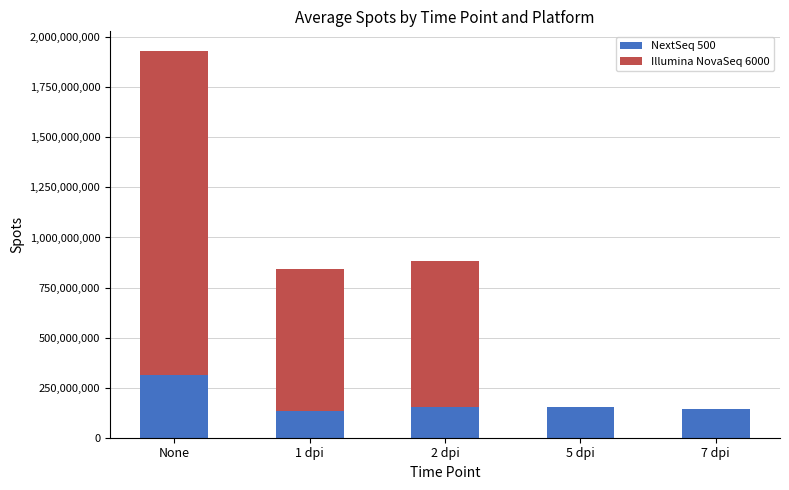

At which category is the sum across all series the highest?

None